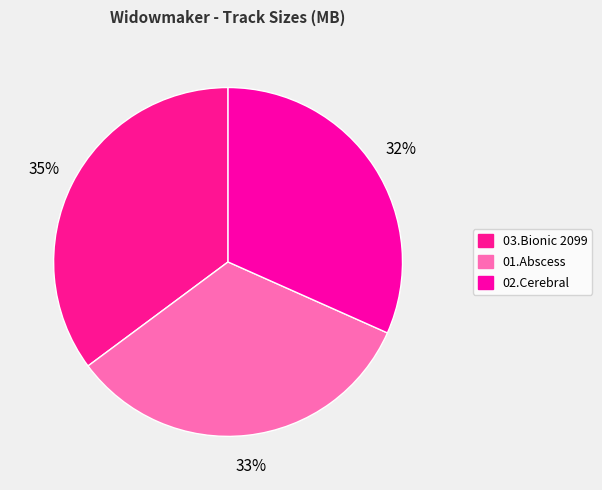

How many slices are in this pie chart?

3